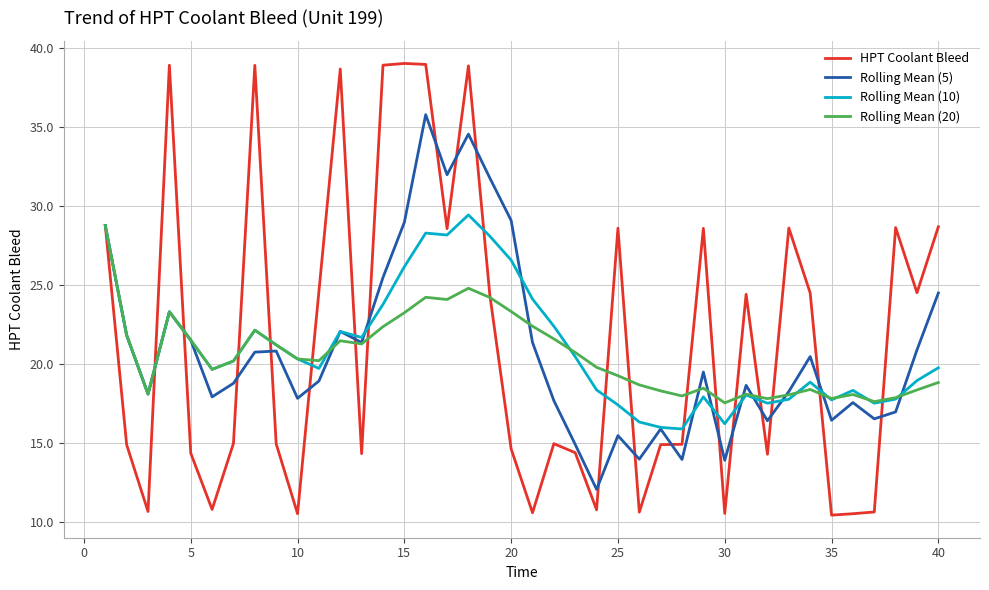

Which series has the widest spread of values?

HPT Coolant Bleed